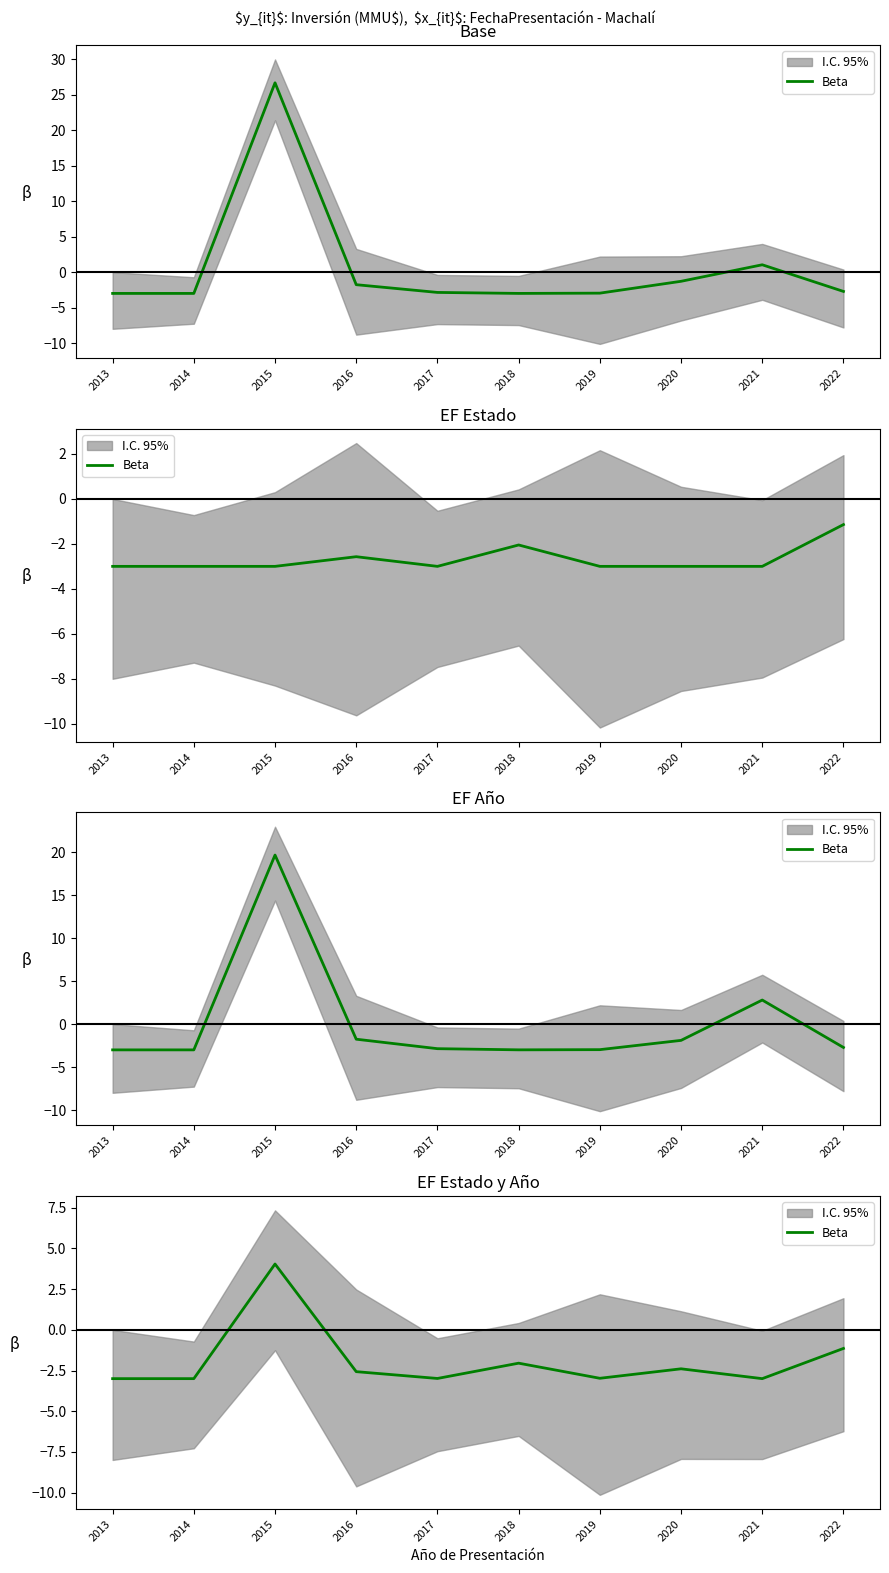

Read the value at 2018.

-2.1